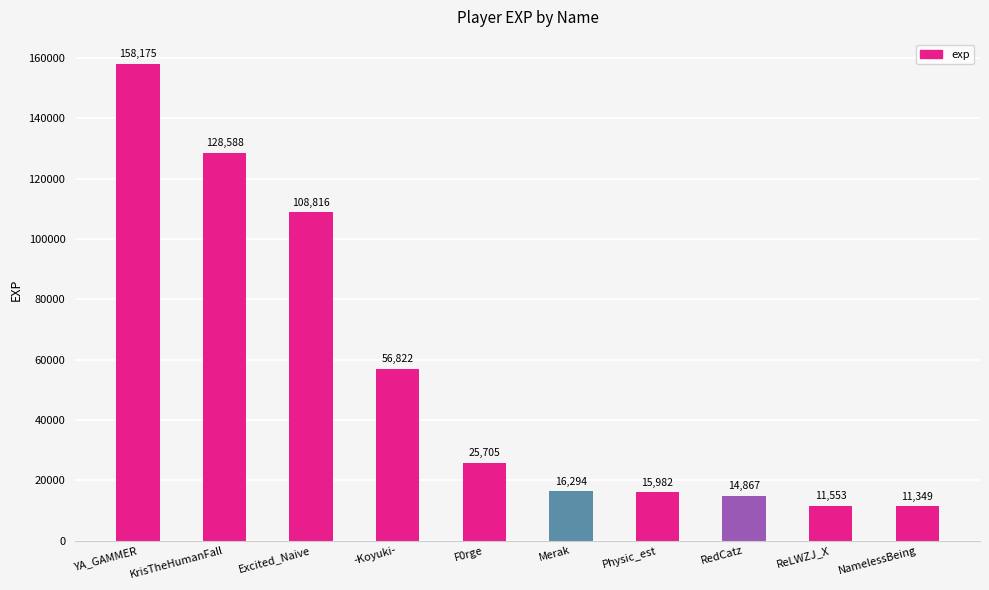

What is the label of the 9th bar from the right?

KrisTheHumanFall